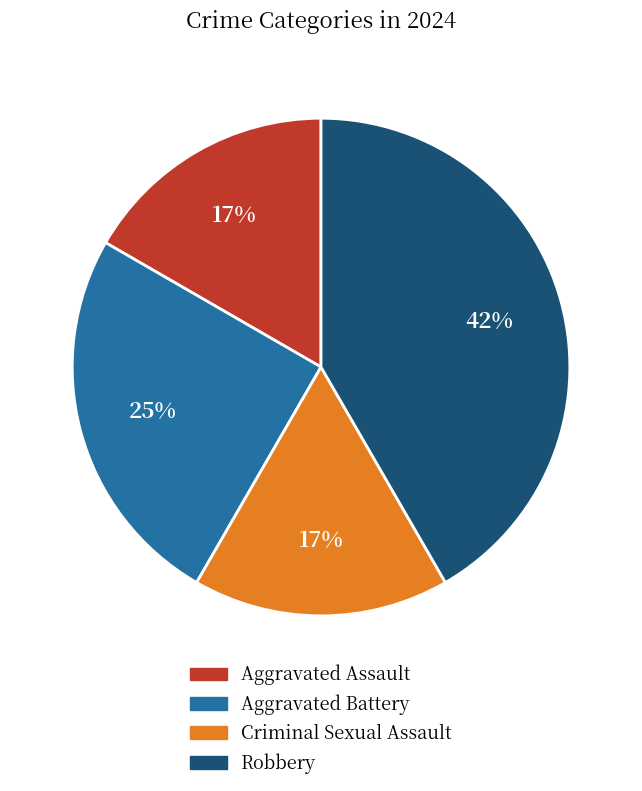

Between Aggravated Battery and Aggravated Assault, which is larger?

Aggravated Battery